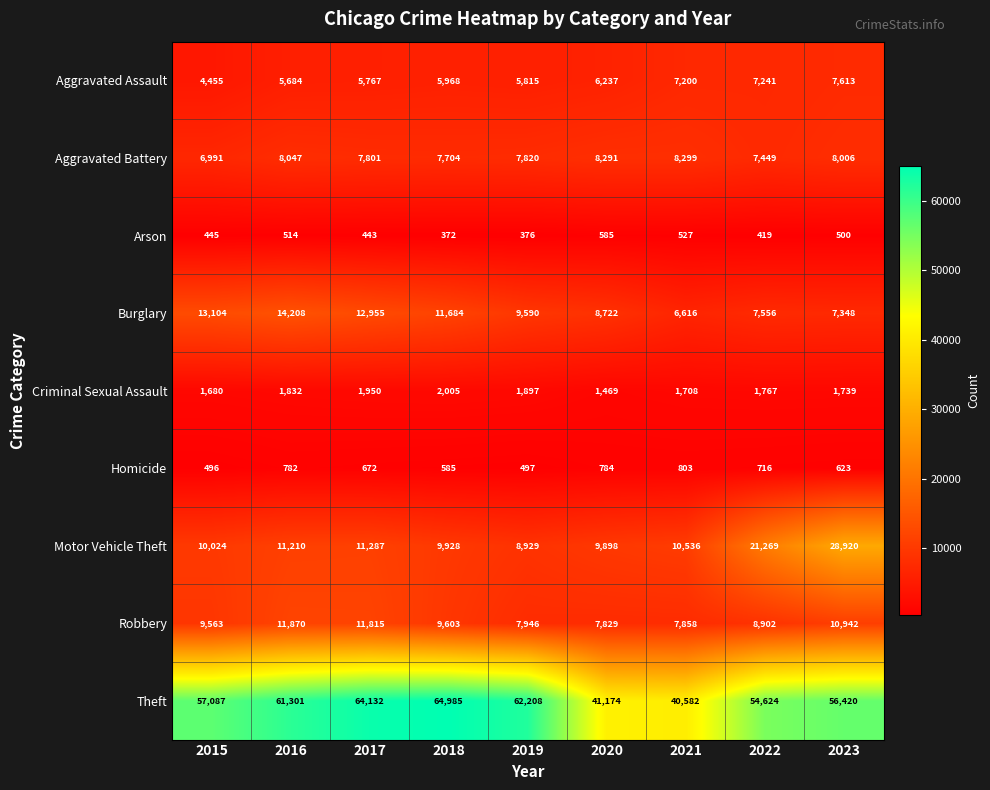

Is it true that Burglary equals 19231 at 2016?

False